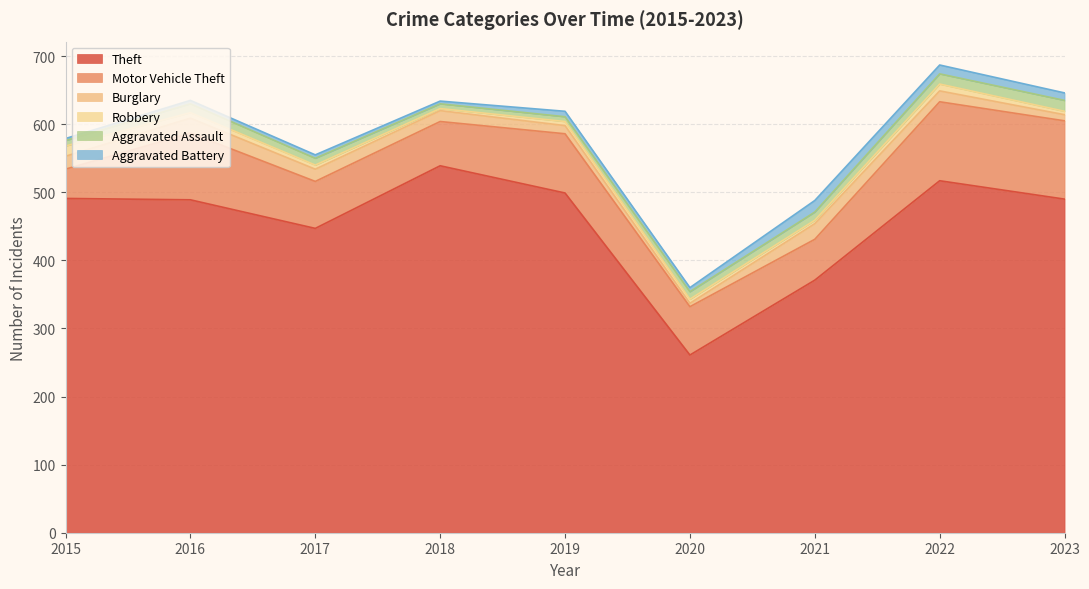

How many lines are shown in the chart?

6